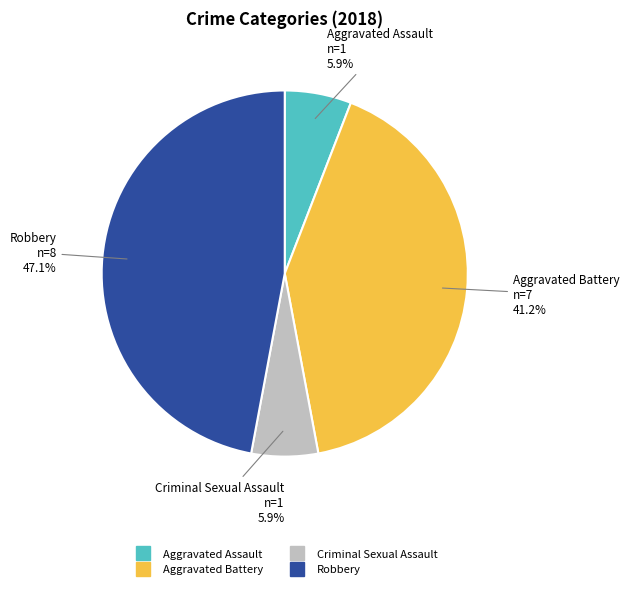

Is there a majority slice in this chart?

No